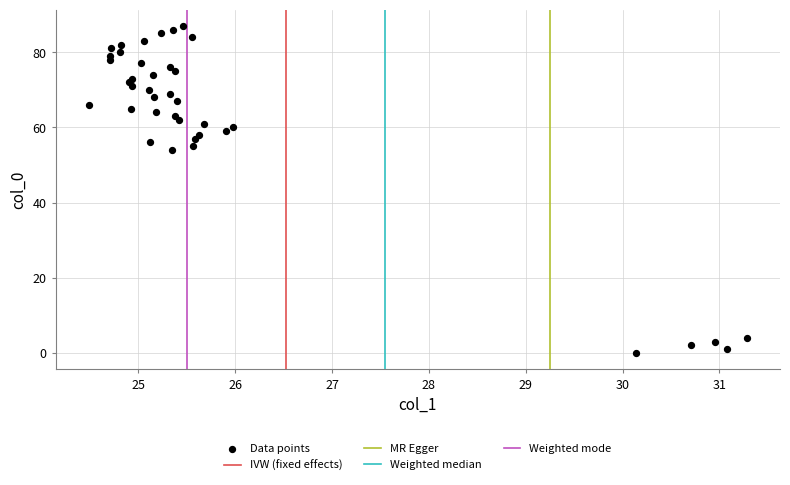

What is the range of Y values (max minus min)?

87